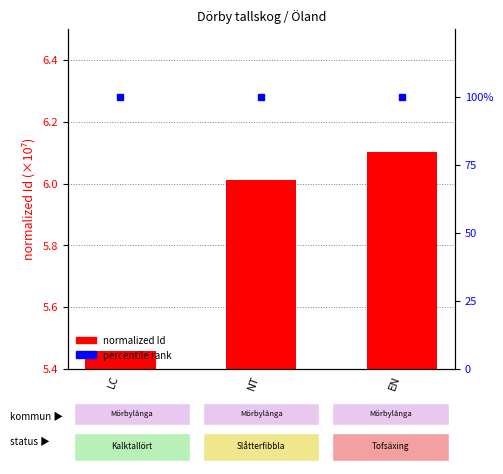

Which category has the lowest value in the normalized Id series?

LC